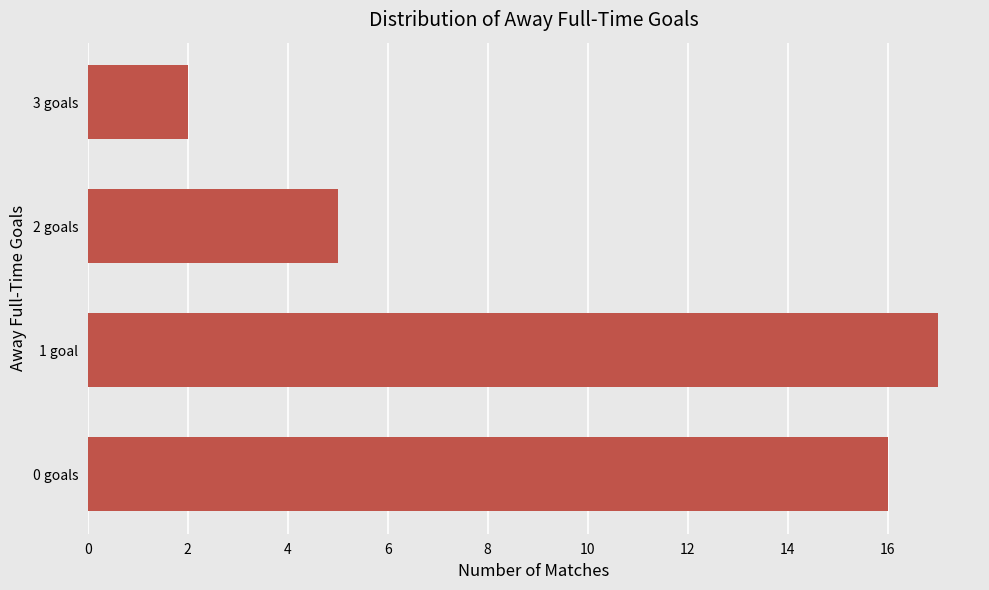

Which category has the highest value across all series?

1 goal